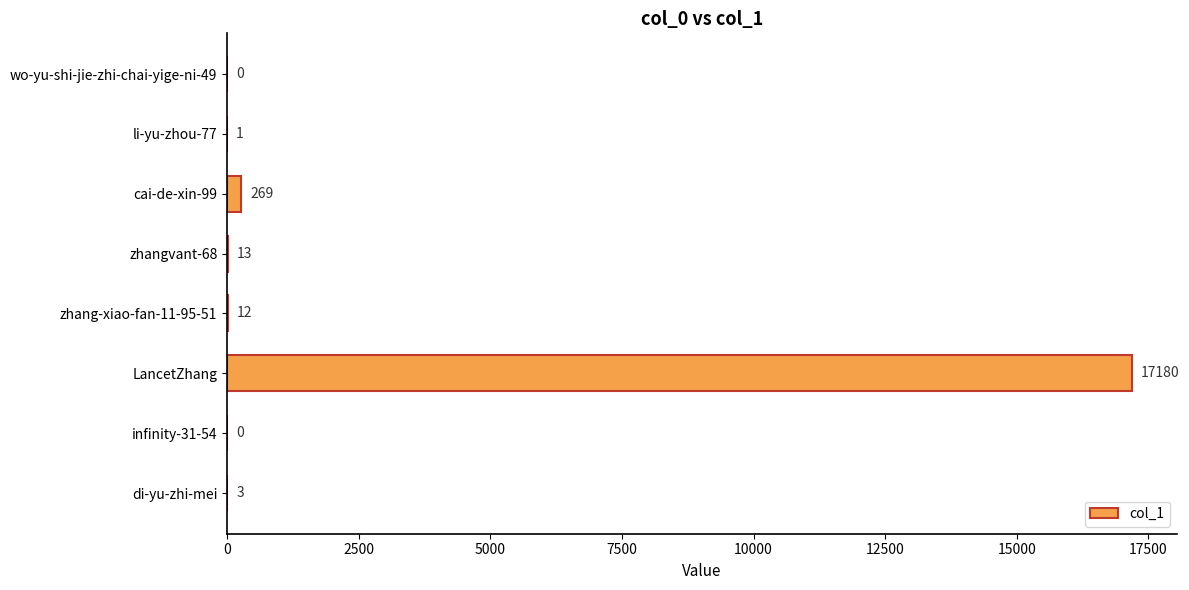

Where is the data nearest to the value 8590?

cai-de-xin-99